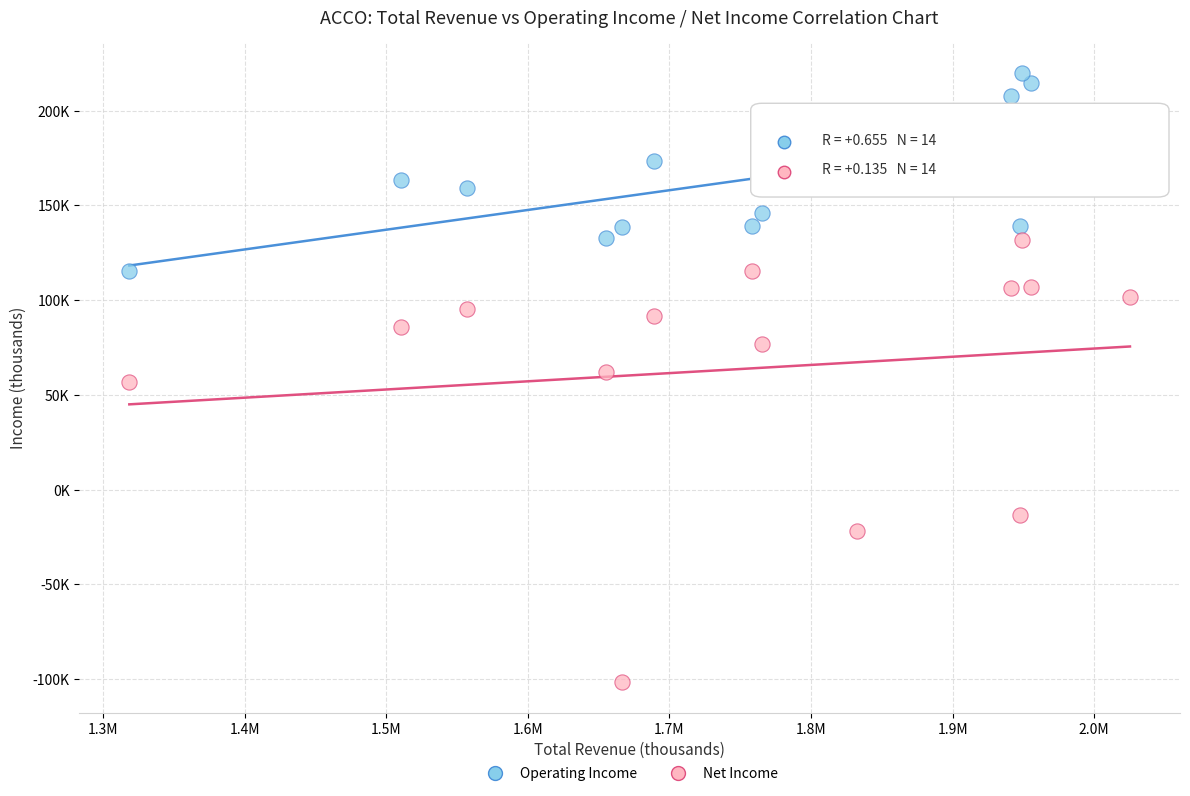

Which series reaches the minimum Y coordinate?

Net Income